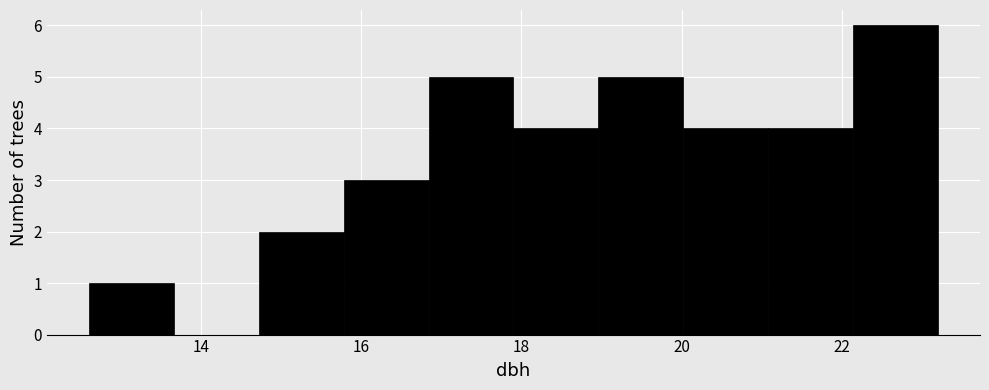

Which range on the x-axis has the tallest bar?

22.14 to 23.20